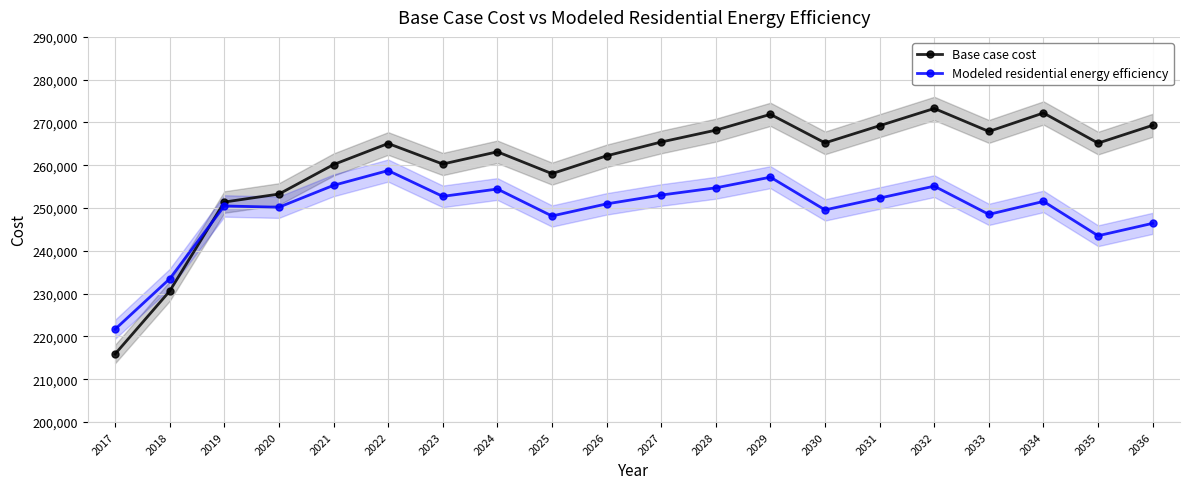

How many values in the Base case cost series are below 265180?

10